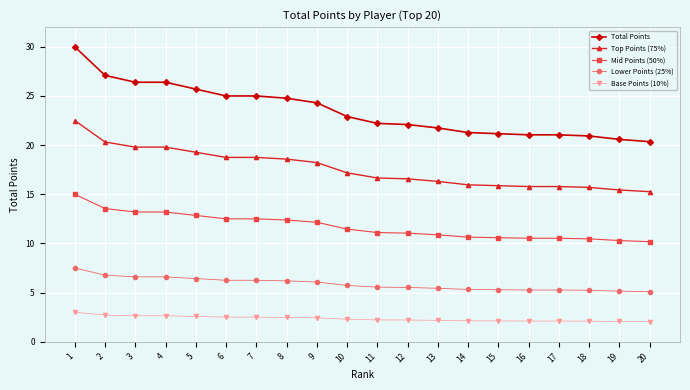

What is the difference between the Base Points (10%) values at 6 and 20?

0.5